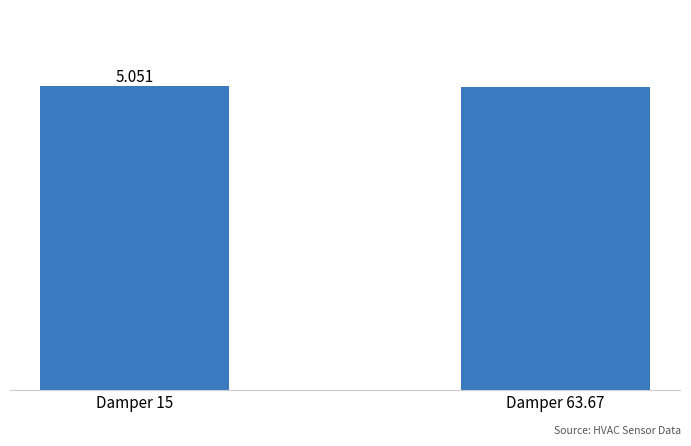

Are the bars horizontal?

No